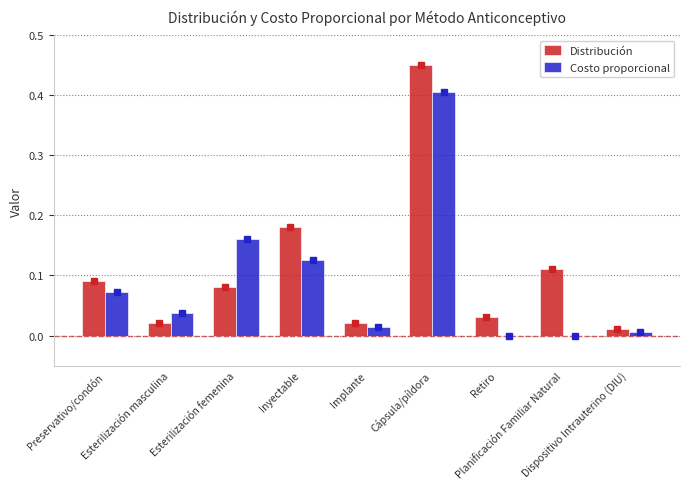

What is the highest value of the Costo proporcional series?

0.4